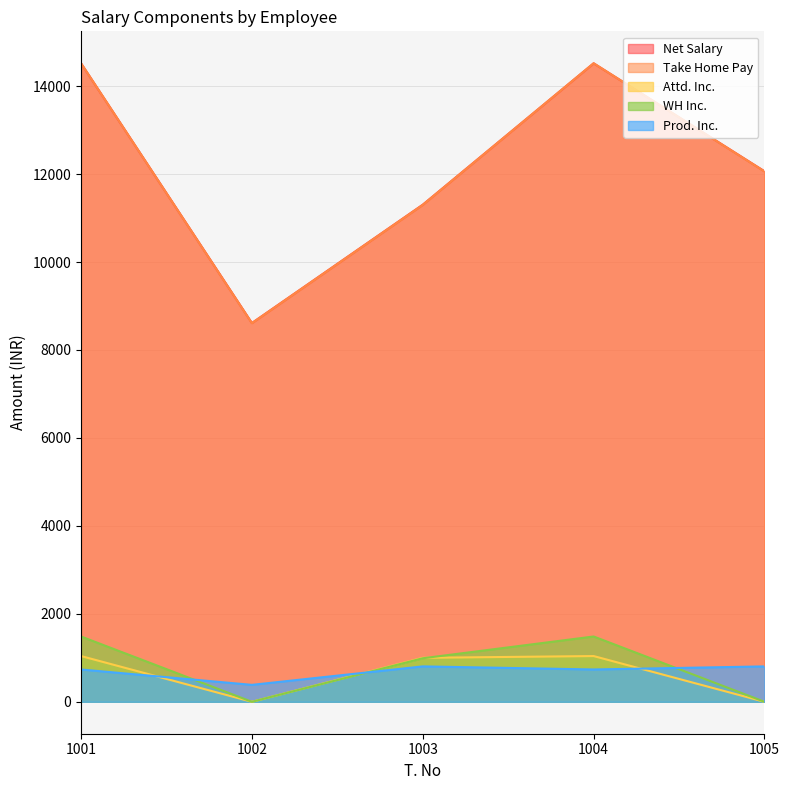

What is the greatest value displayed?

14520